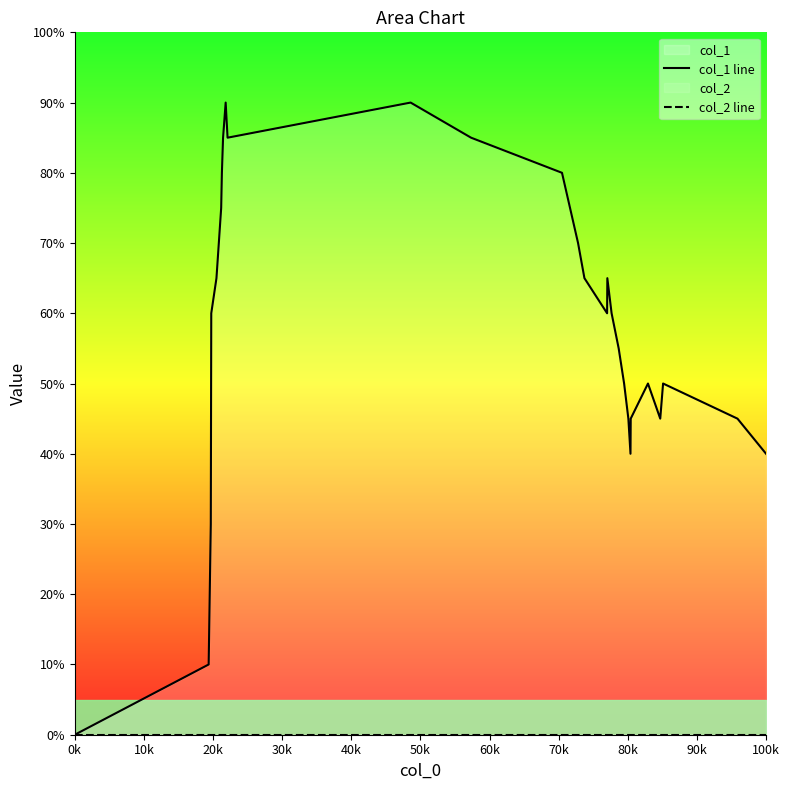

What is the label of the 27th point from the right?

20k